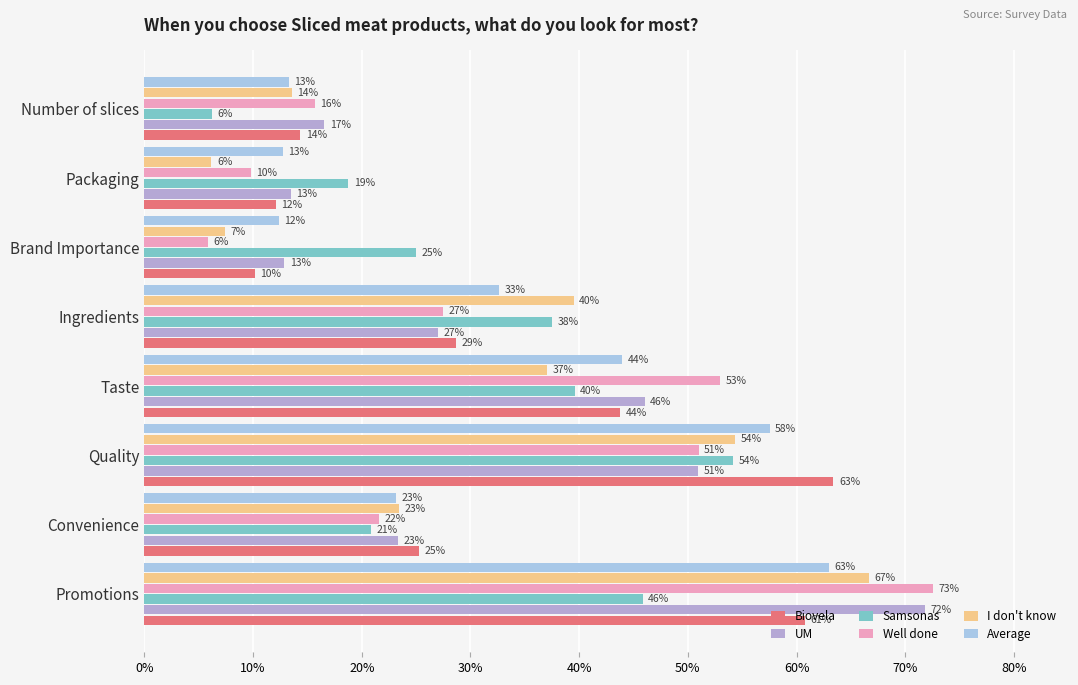

At how many categories does at least one series exceed 0?

8